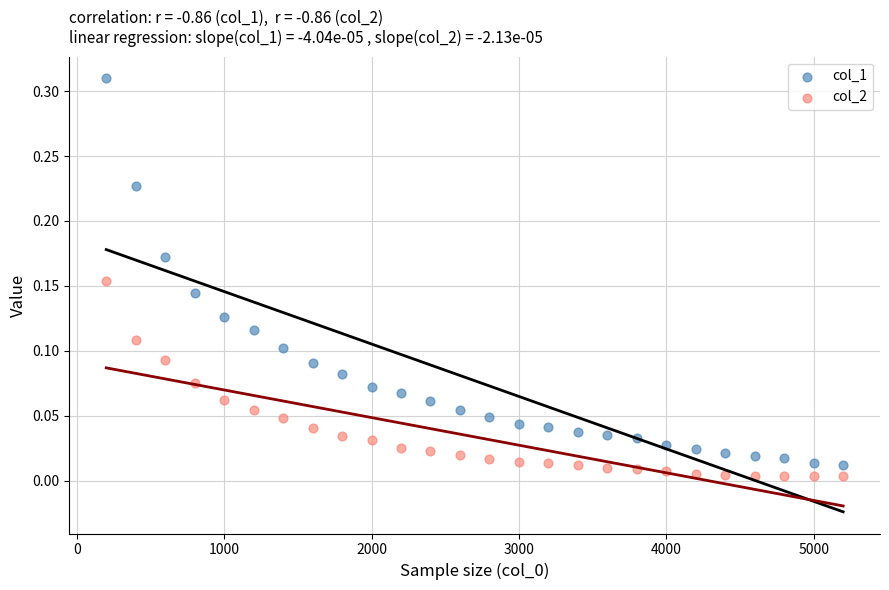

Across all data points, what is the range of X values (max minus min)?

5000.0